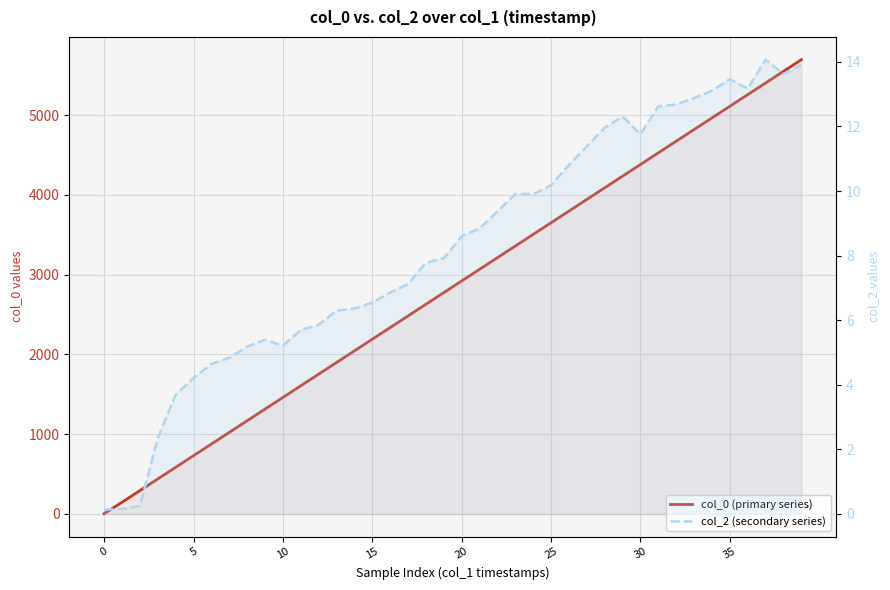

Reading right to left, list all the values displayed in this chart.

col_0 (primary series): 5694.0	5548.0	5402.0	5256.0	5110.0	4964.0	4818.0	4672.0	4526.0	4380.0	4234.0	4088.0	3942.0	3796.0	3650.0	3504.0	3358.0	3212.0	3066.0	2920.0	2774.0	2628.0	2482.0	2336.0	2190.0	2044.0	1898.0	1752.0	1606.0	1460.0	1314.0	1168.0	1022.0	876.0	730.0	584.0	438.0	292.0	146.0	3.0
col_2 (secondary series): 13.9	13.6	14.1	13.2	13.5	13.1	12.9	12.7	12.6	11.8	12.3	12.0	11.4	10.8	10.2	9.9	9.9	9.4	8.8	8.6	7.9	7.8	7.1	6.9	6.5	6.4	6.3	5.9	5.7	5.2	5.4	5.2	4.8	4.6	4.2	3.7	2.3	0.2	0.2	0.1